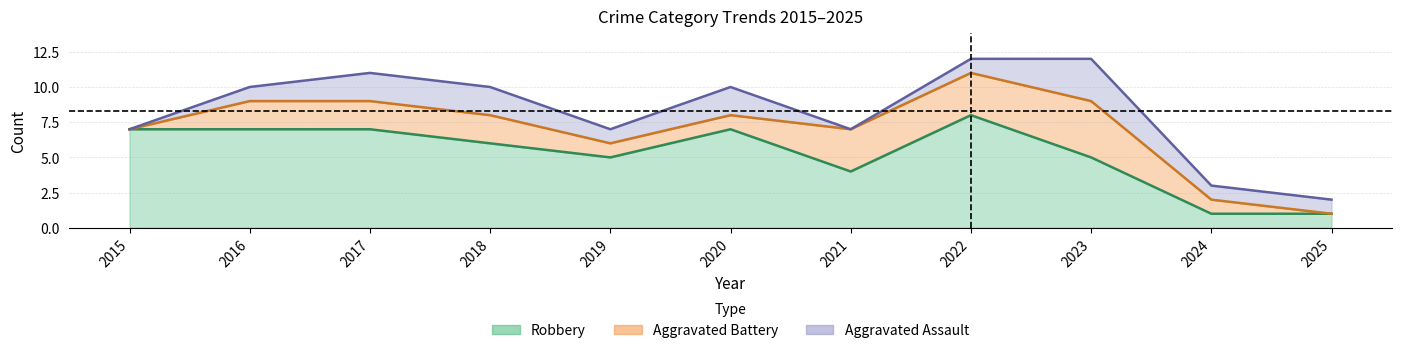

True or false: Total has more than 0 interior local peaks.

True